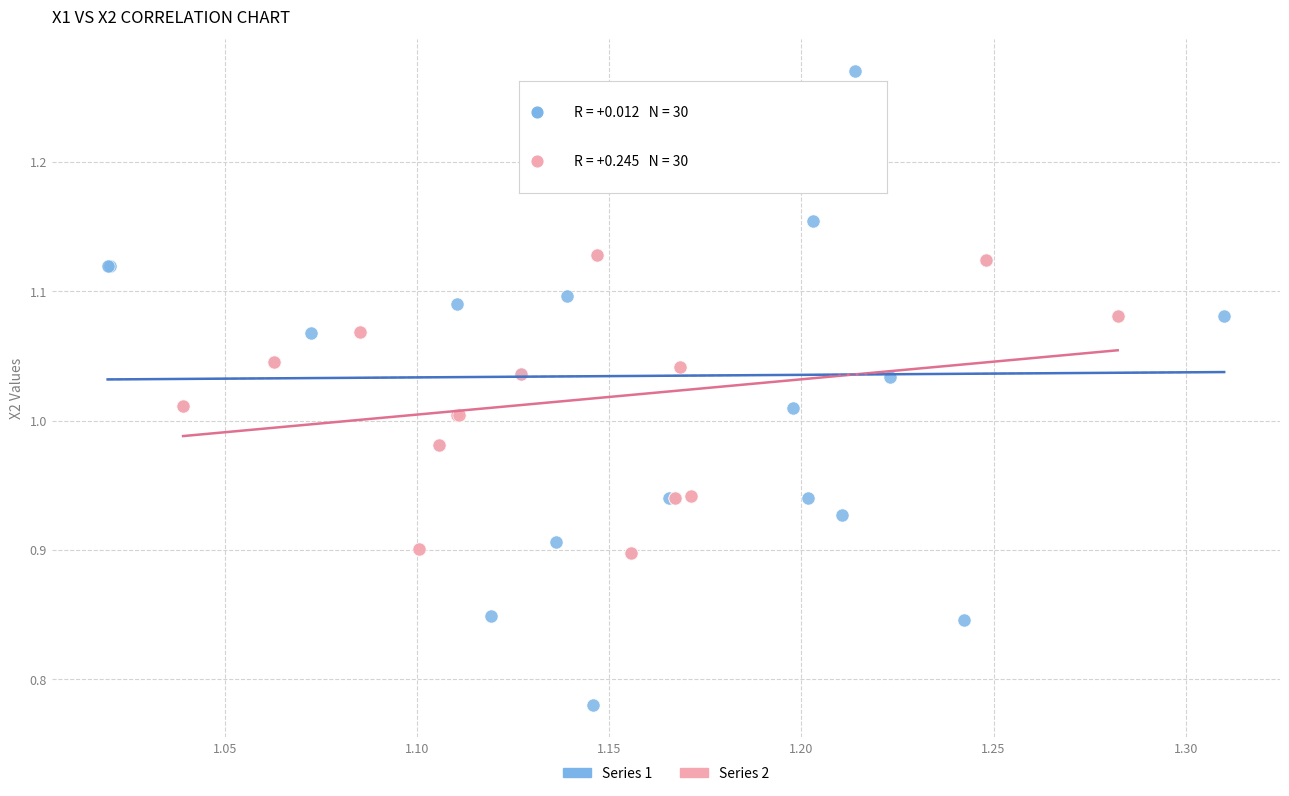

Which series has the widest spread of Y values?

Series 1